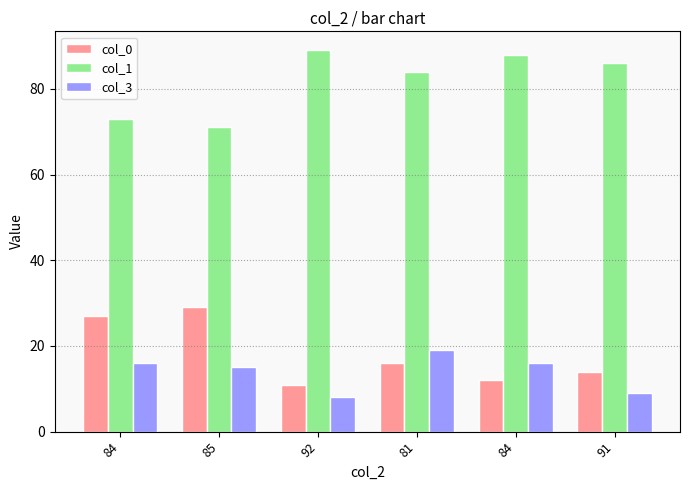

Which category has the lowest value in the col_0 series?

92